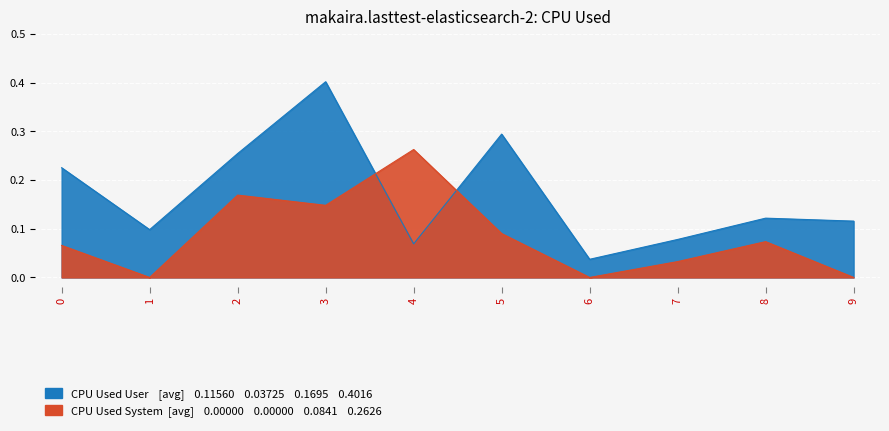

Which category has the highest value across all series?

3